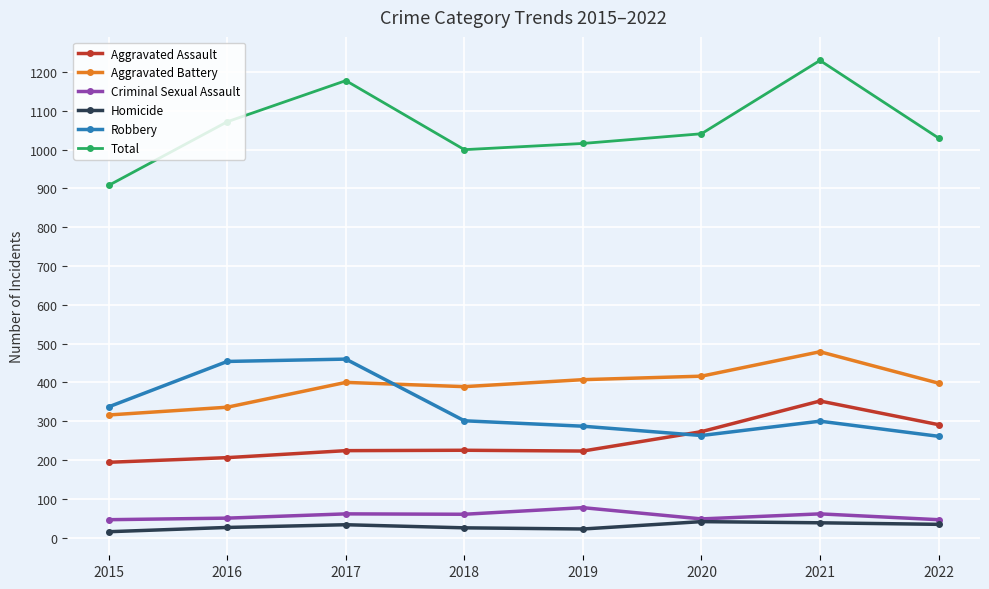

At which category is the sum across all series the highest?

2021